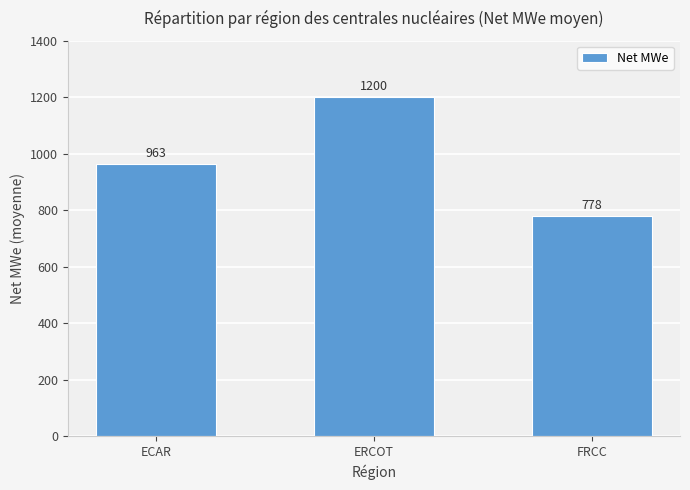

Read the value at ECAR.

962.8